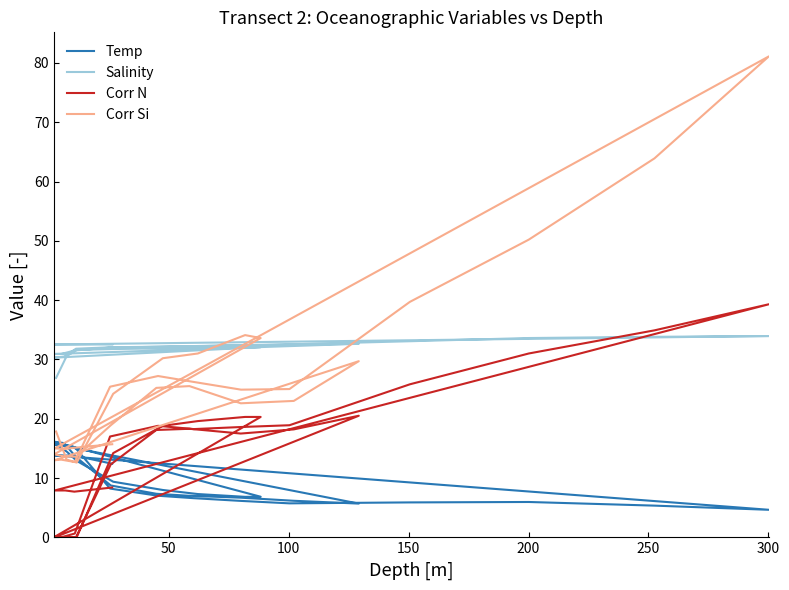

Reading left to right, transcribe all the data shown in this chart.

Temp: 15.6	14.5	12.9	9.4	8.0	7.3	6.8	6.8	16.1	15.9	13.5	8.7	7.3	7.0	6.7	6.2	5.7	15.7	15.7	15.2	8.2	7.0	6.6	6.1	5.7	5.9	6.0	5.3	4.6	13.8	13.8	13.8	12.4
Salinity: 26.9	30.6	31.6	31.7	31.9	32.0	32.1	32.1	30.3	30.5	31.8	32.0	32.1	32.2	32.4	32.5	32.6	30.9	30.9	31.5	32.0	32.1	32.2	32.4	32.5	33.1	33.6	33.8	33.9	32.5	32.5	32.5	32.5
Corr N: 0.0	0.0	0.0	14.2	18.8	19.6	20.3	20.3	0.0	0.0	0.0	12.3	18.1	18.3	17.5	18.2	20.5	0.0	0.0	0.6	17.0	18.8	18.2	18.6	18.9	25.8	31.0	34.9	39.3	7.9	7.9	7.7	8.4
Corr Si: 17.8	13.1	12.6	24.2	30.2	31.0	34.1	33.6	14.0	13.7	13.6	18.9	25.2	25.5	22.6	23.0	29.7	13.0	13.1	12.7	25.4	27.2	26.2	24.9	25.0	39.7	50.2	63.9	81.1	15.0	14.9	15.1	15.7